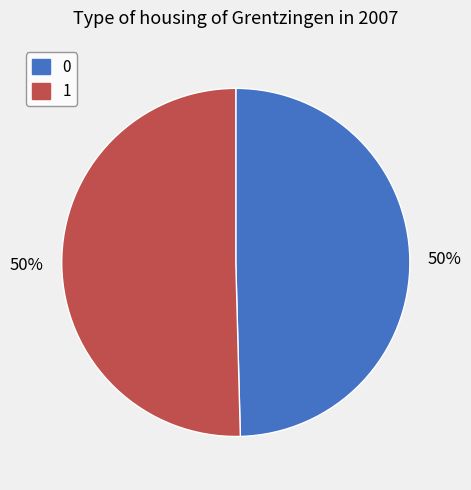

Approximately how many times larger is the value at 0 compared to 1?

1.0